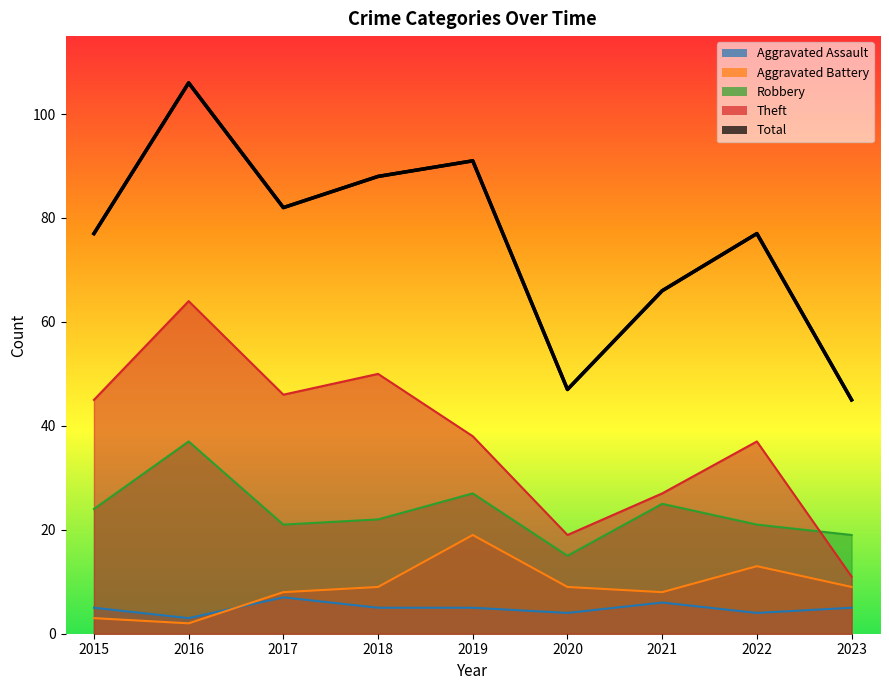

Which series has the largest total across all categories?

Total